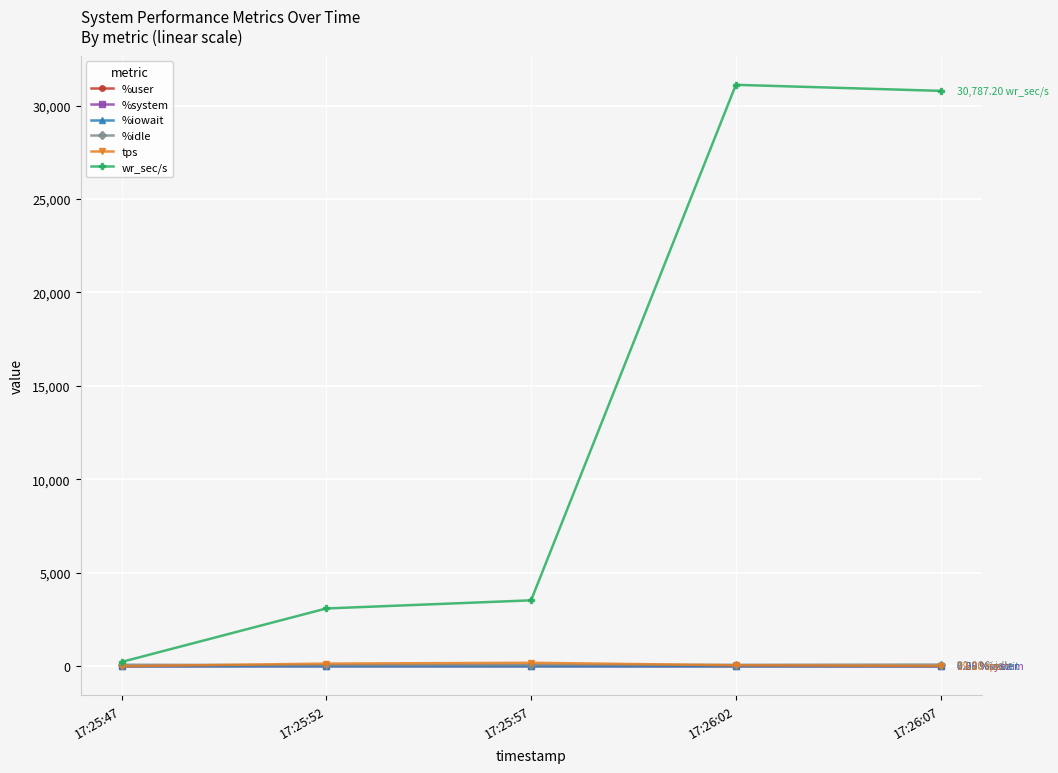

What is the difference between the maximum and minimum values in the %idle series?

32.9